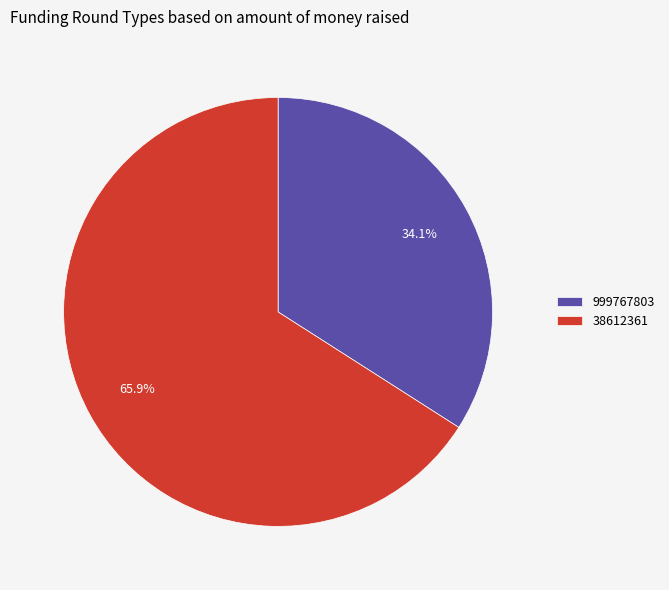

Does any single category account for the majority?

Yes